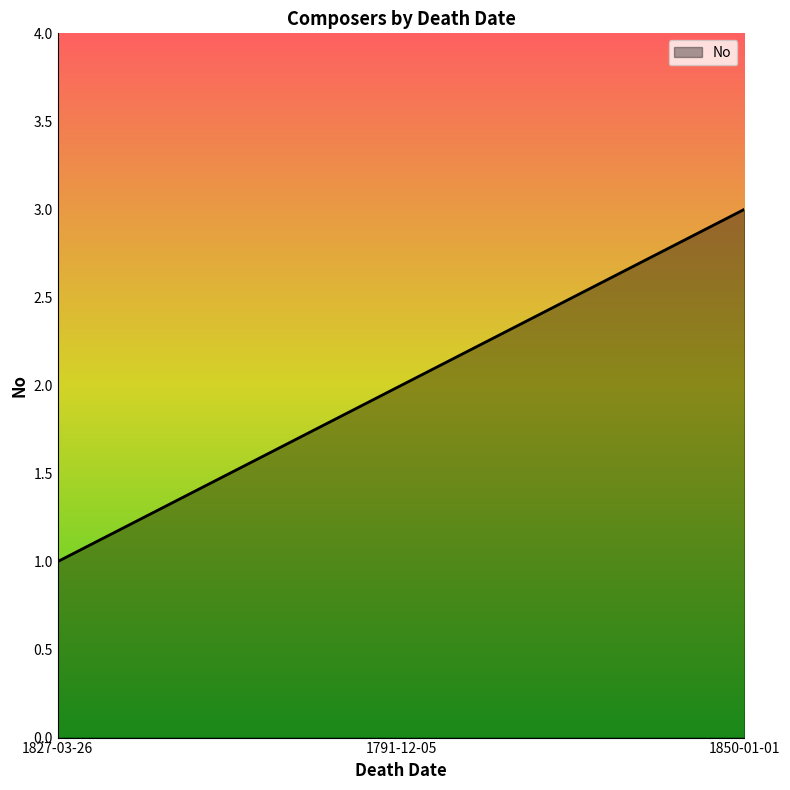

True or false: the data shows 3 at 1791-12-05.

False